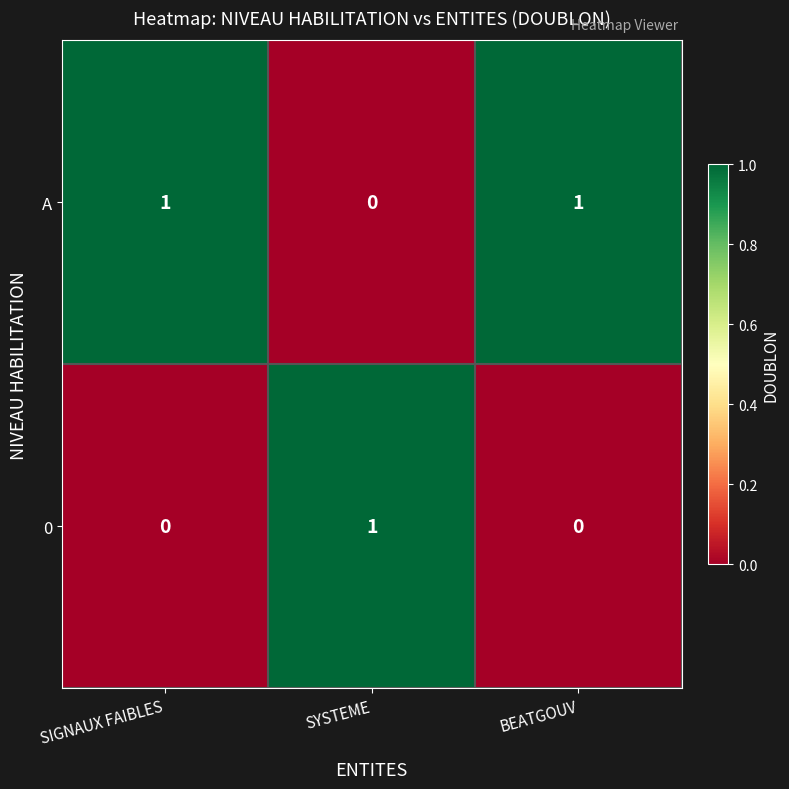

Reading right to left, list all the values displayed in this chart.

A: 1	0	1
0: 0	1	0